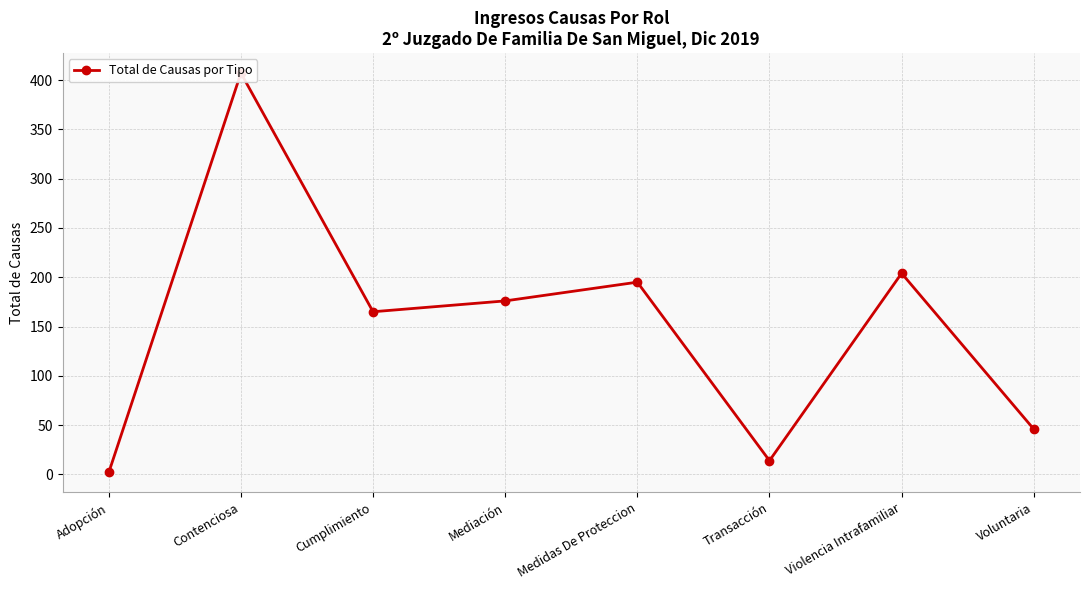

What is the greatest value displayed?

407